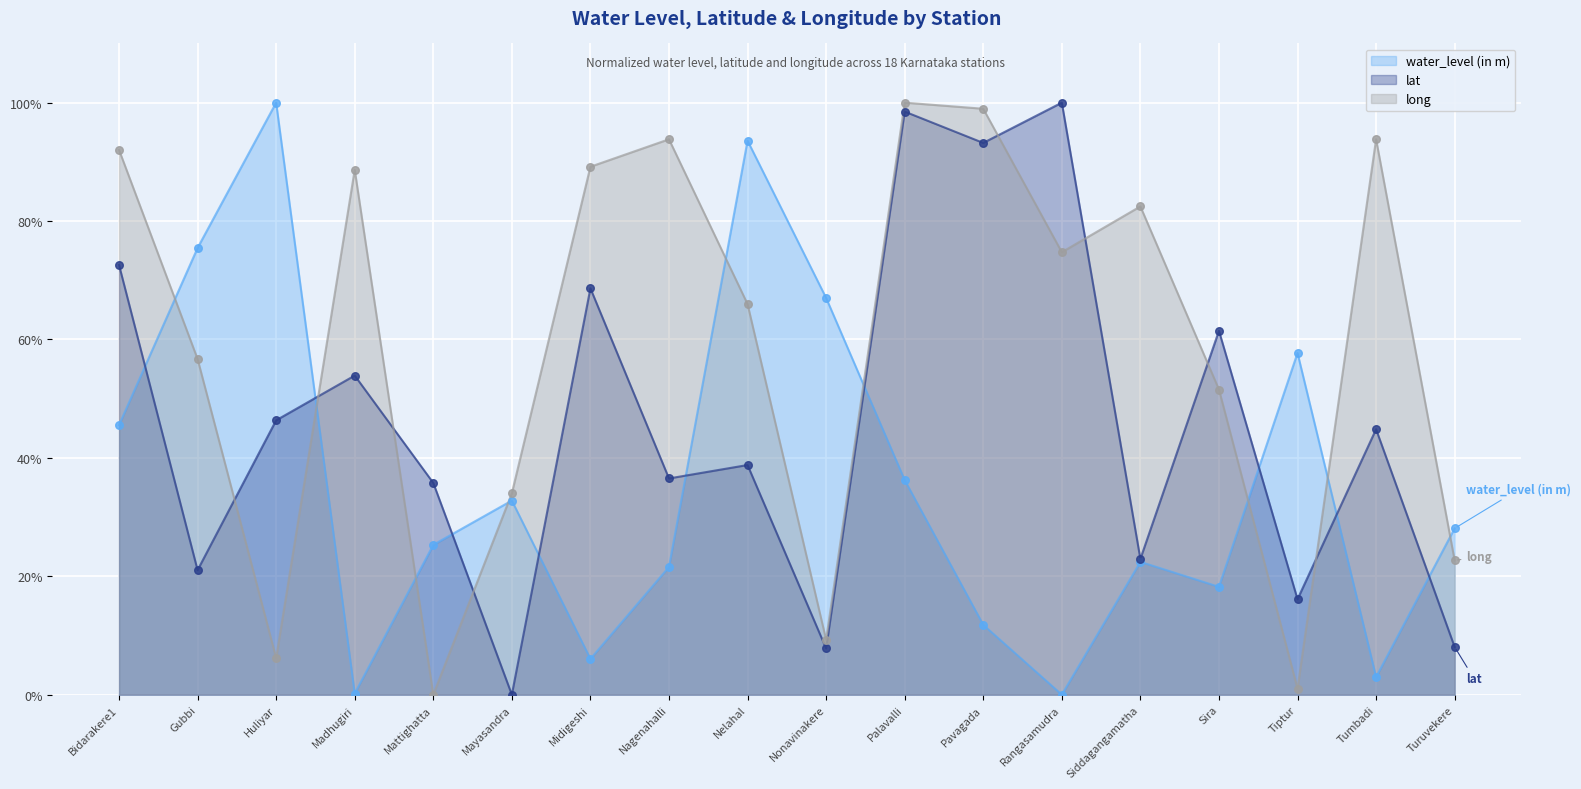

Which series has the largest total across all categories?

long